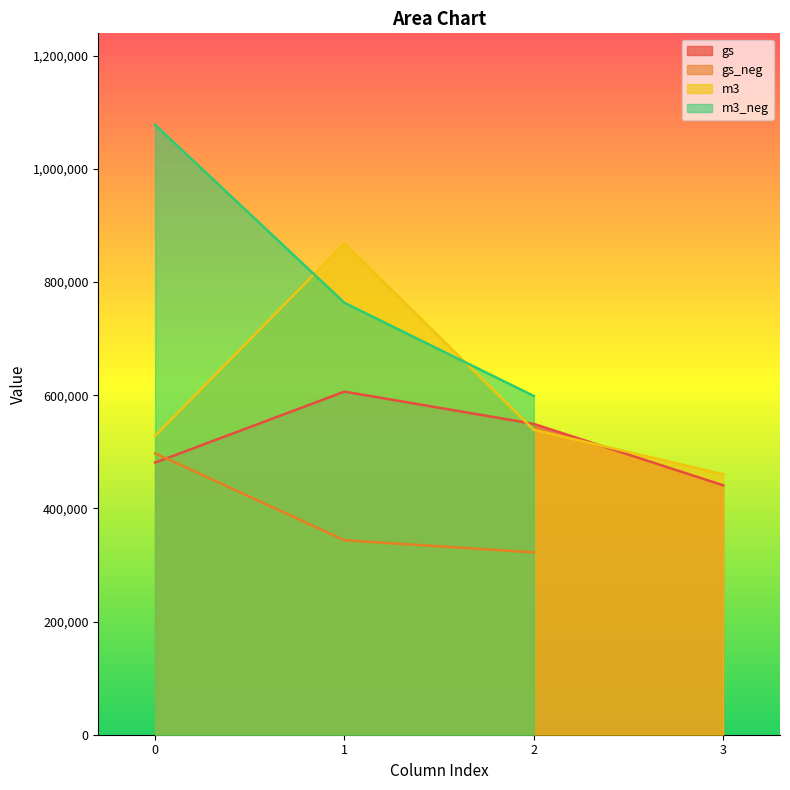

At which category is the sum across all series the highest?

1